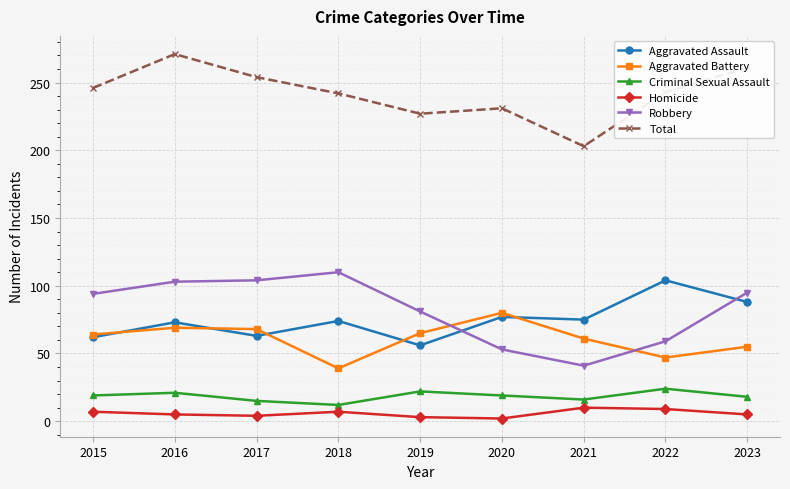

True or false: Aggravated Battery and Total intersect in this chart.

False